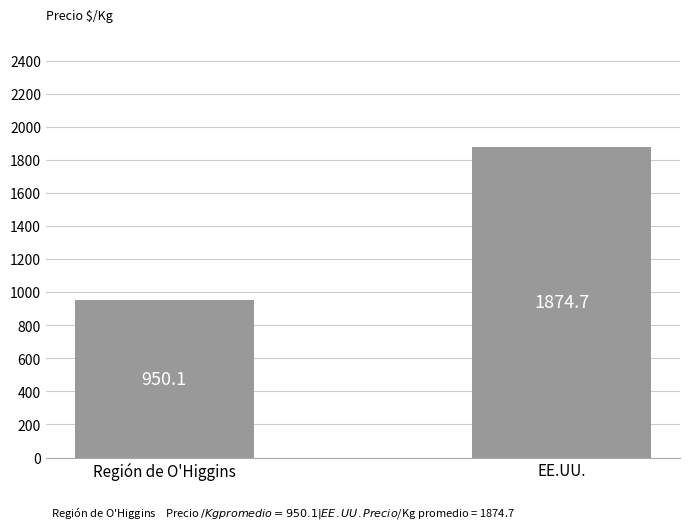

What is the value of the 2nd bar from the left?

1874.7